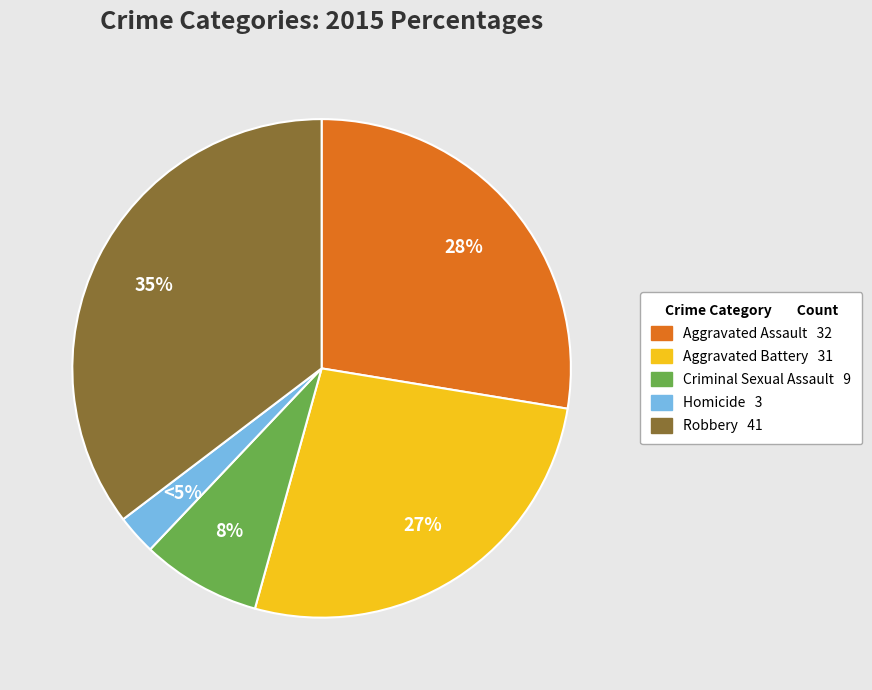

How many slices are in this pie chart?

5